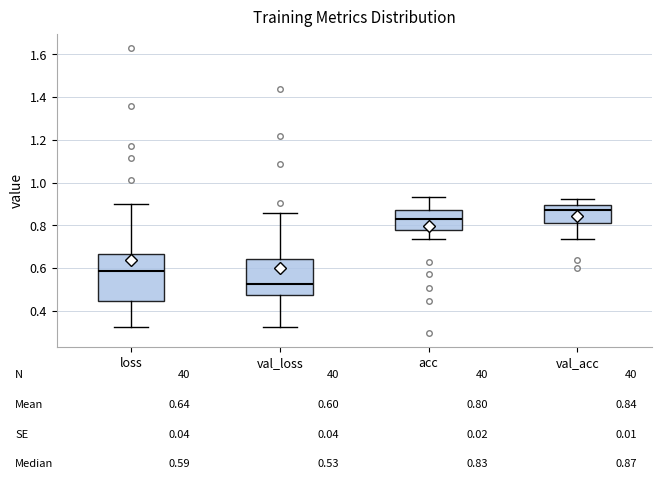

Comparing the boxes themselves (not the whiskers), which one is the tallest?

loss